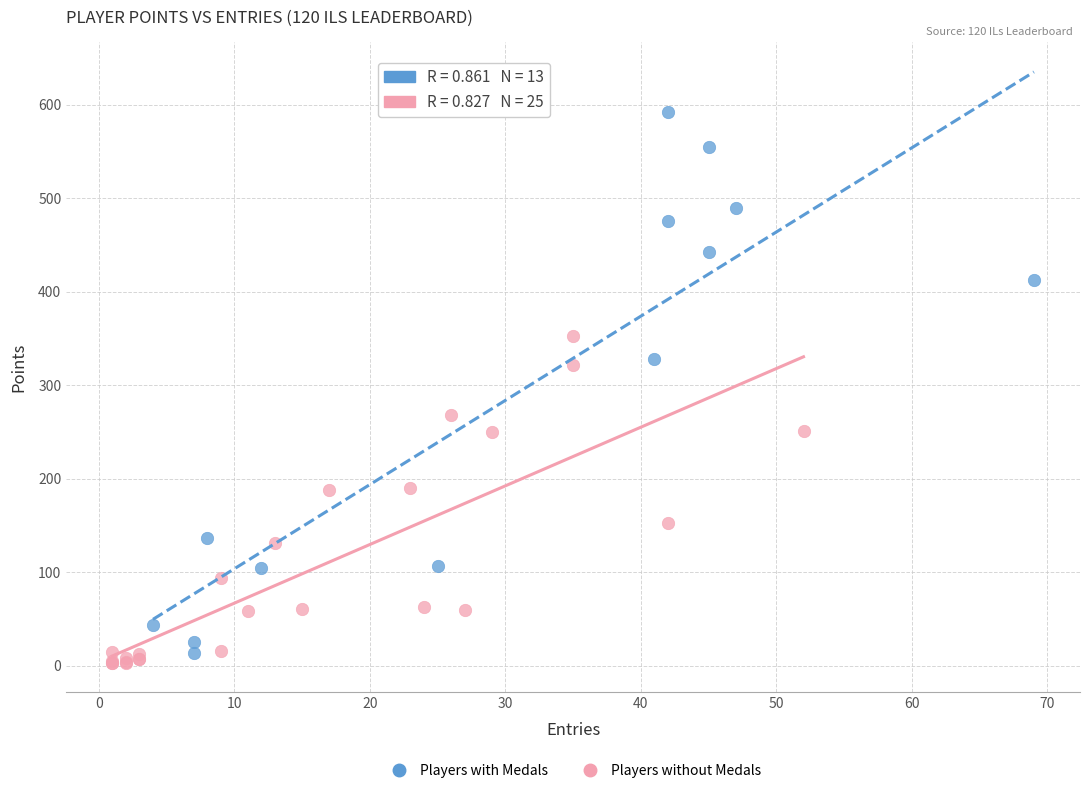

Which series contains the lowest Y value?

Players without Medals